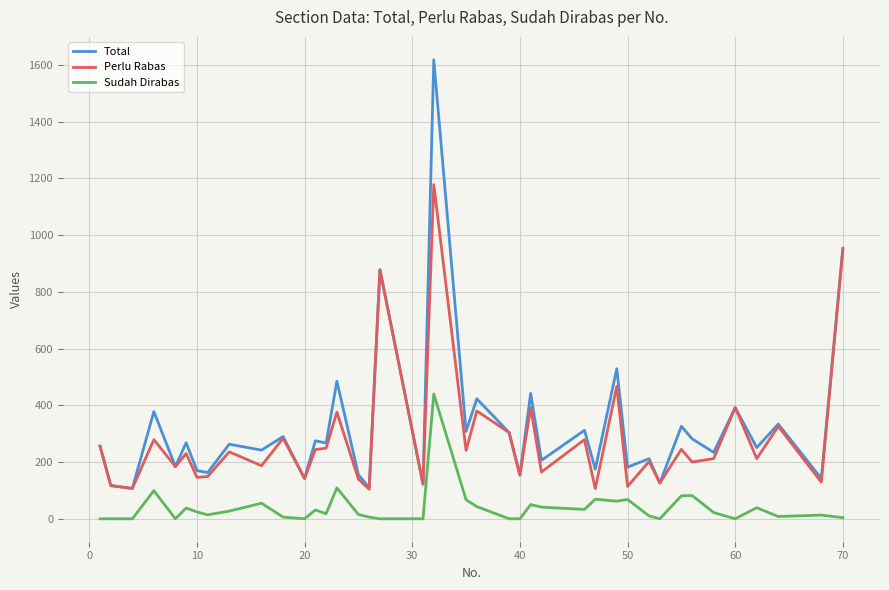

How many distinct data groups are displayed?

3